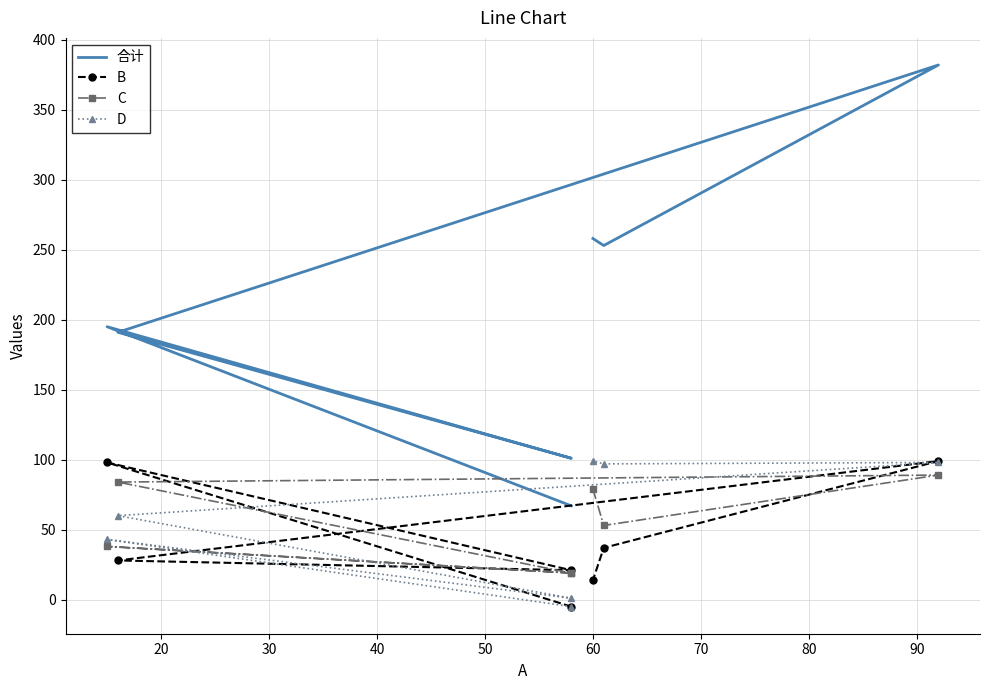

What is the difference between the B values at 30 and 70?

7